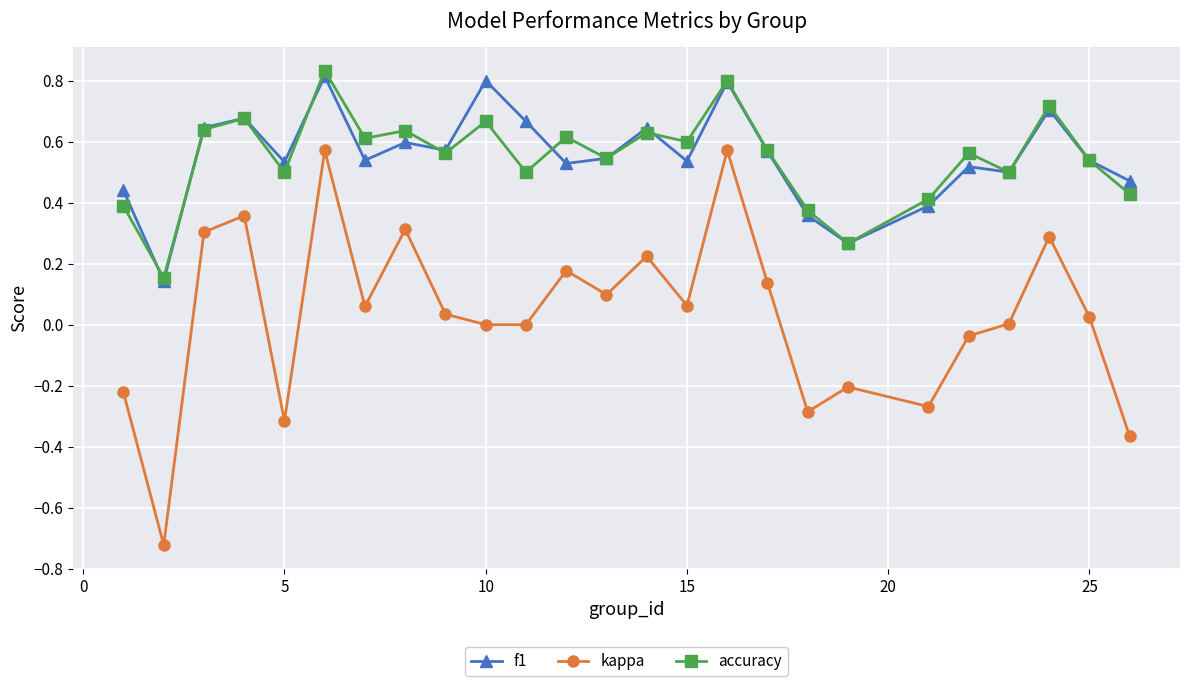

True or false: kappa and accuracy cross at least once.

False